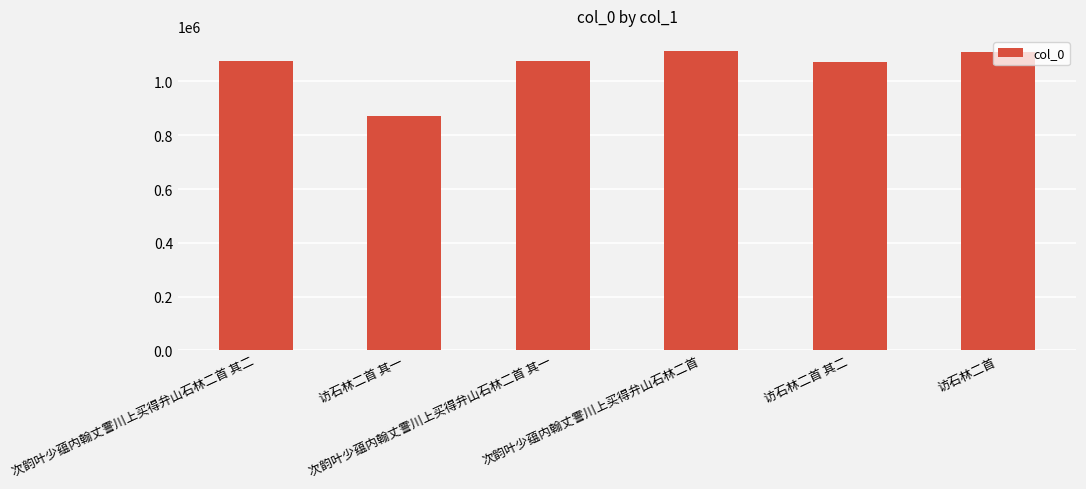

What is the smallest value displayed?

873115